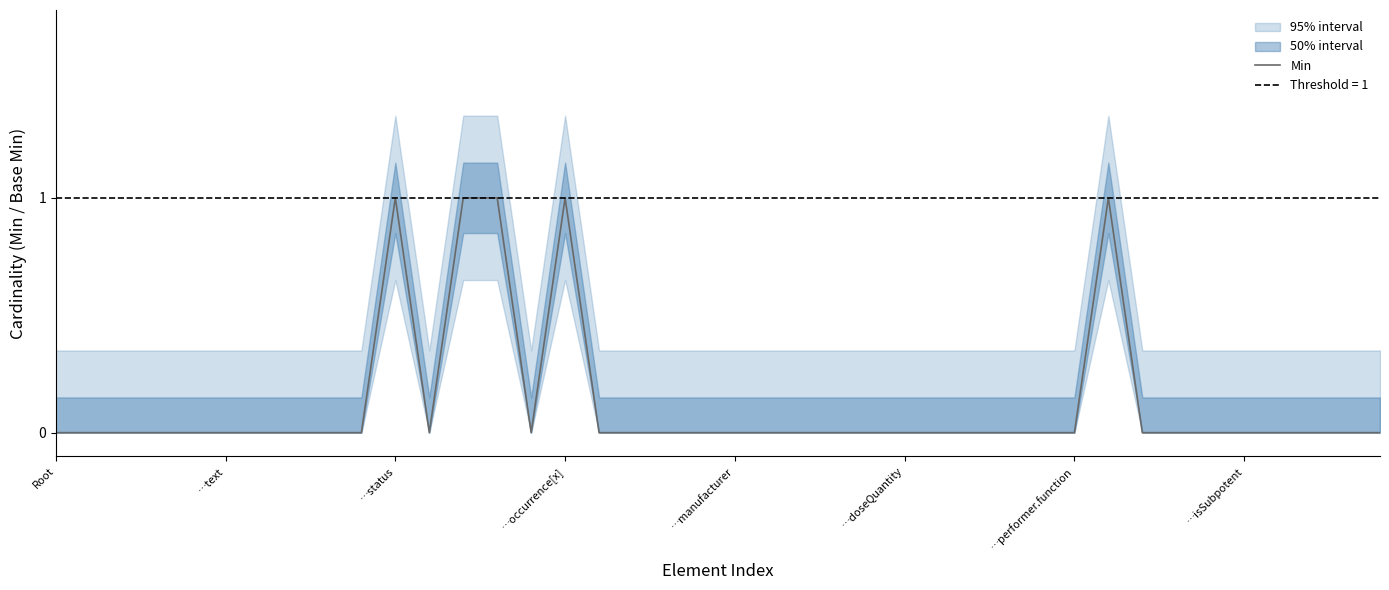

The Min series shows 0 at …doseQuantity. True or false?

True